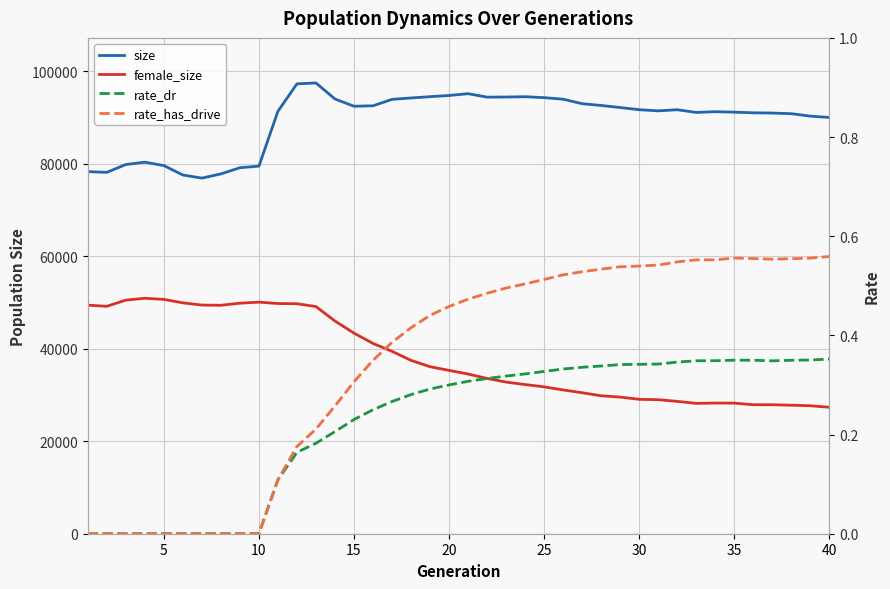

At which category does rate_has_drive reach its first local peak?

35